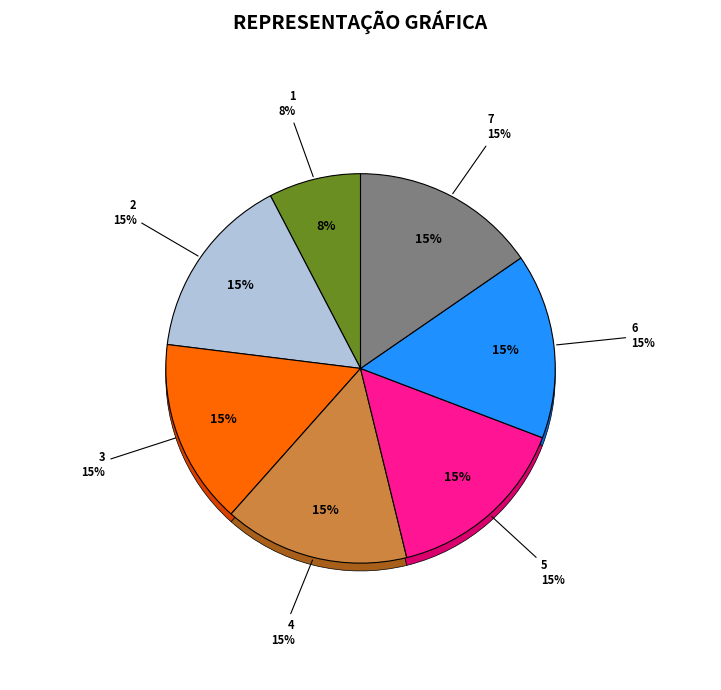

Count the number of slices in the pie.

7